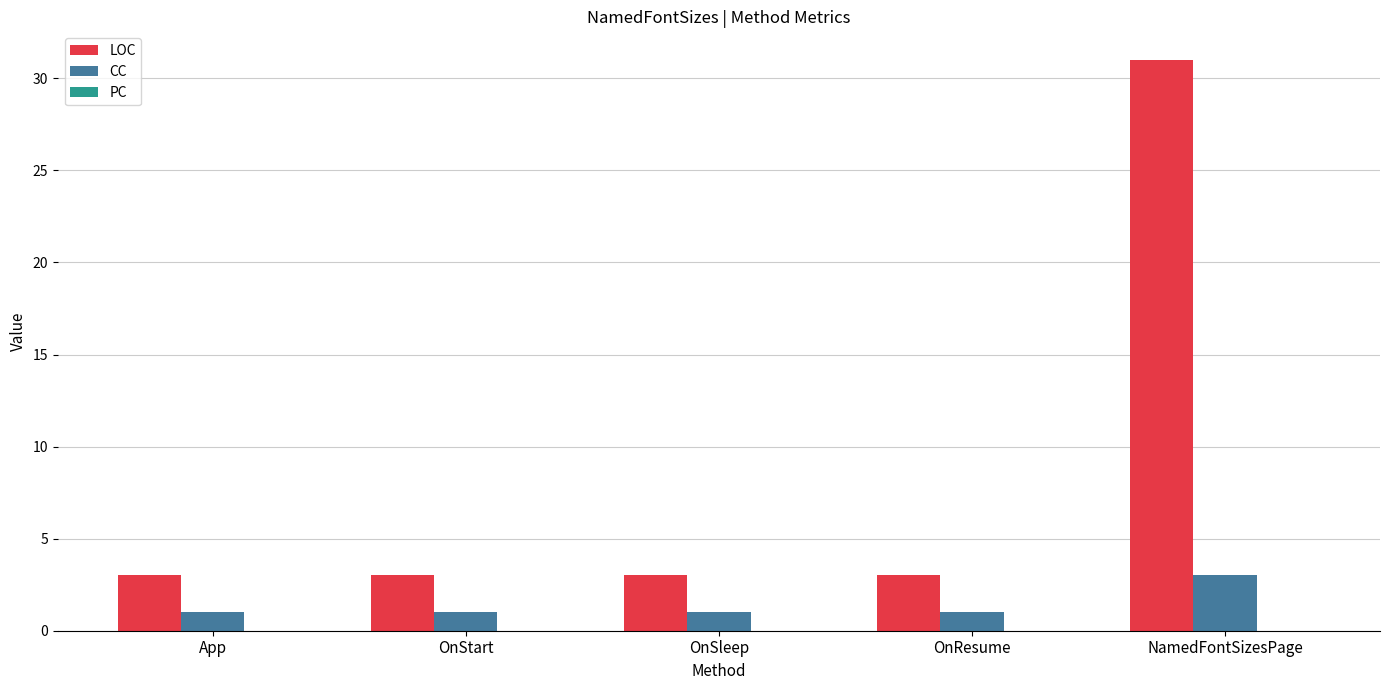

How many bars are there in each group?

2